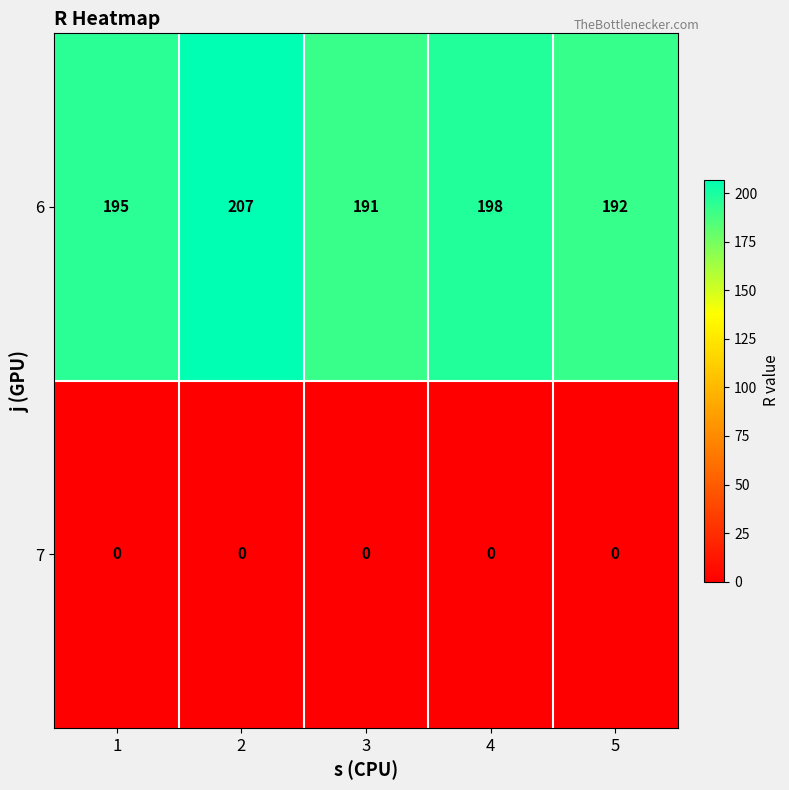

The value of 6 at 4 is 198. True or false?

True